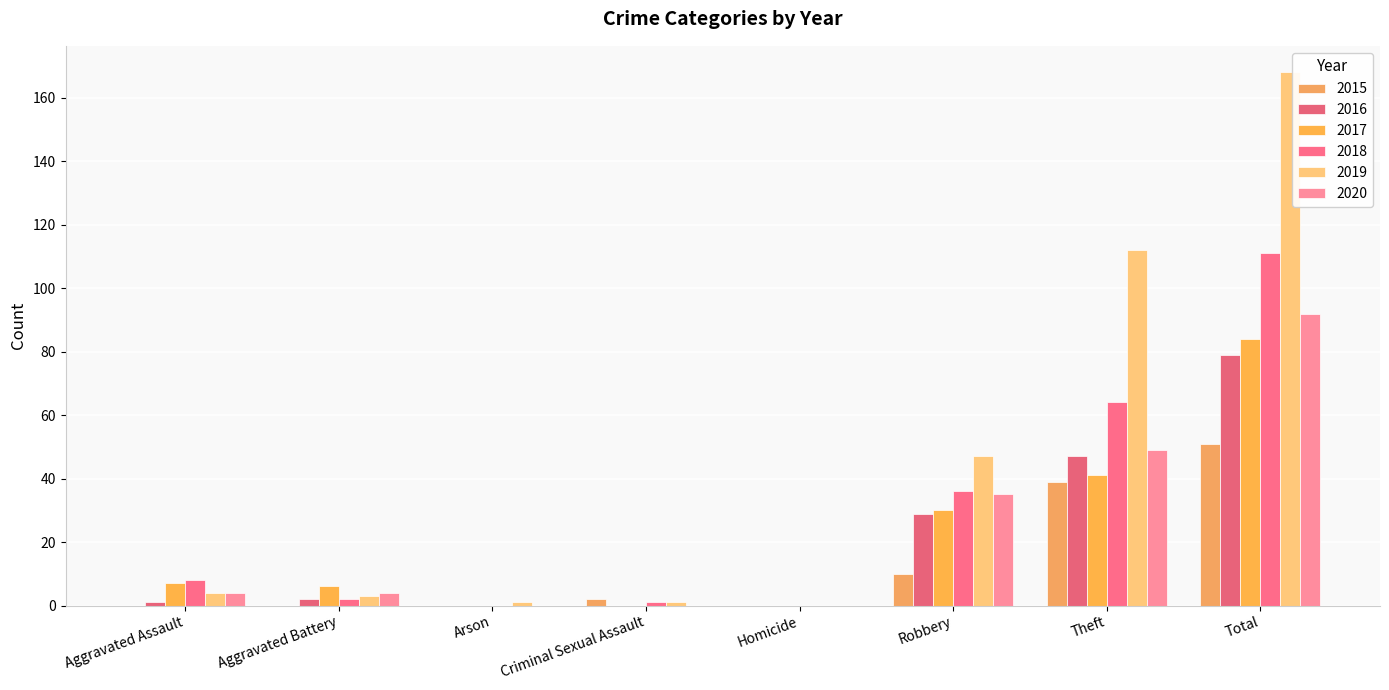

List the labels in order of 2016 value, smallest first.

Arson, Criminal Sexual Assault, Homicide, Aggravated Assault, Aggravated Battery, Robbery, Theft, Total